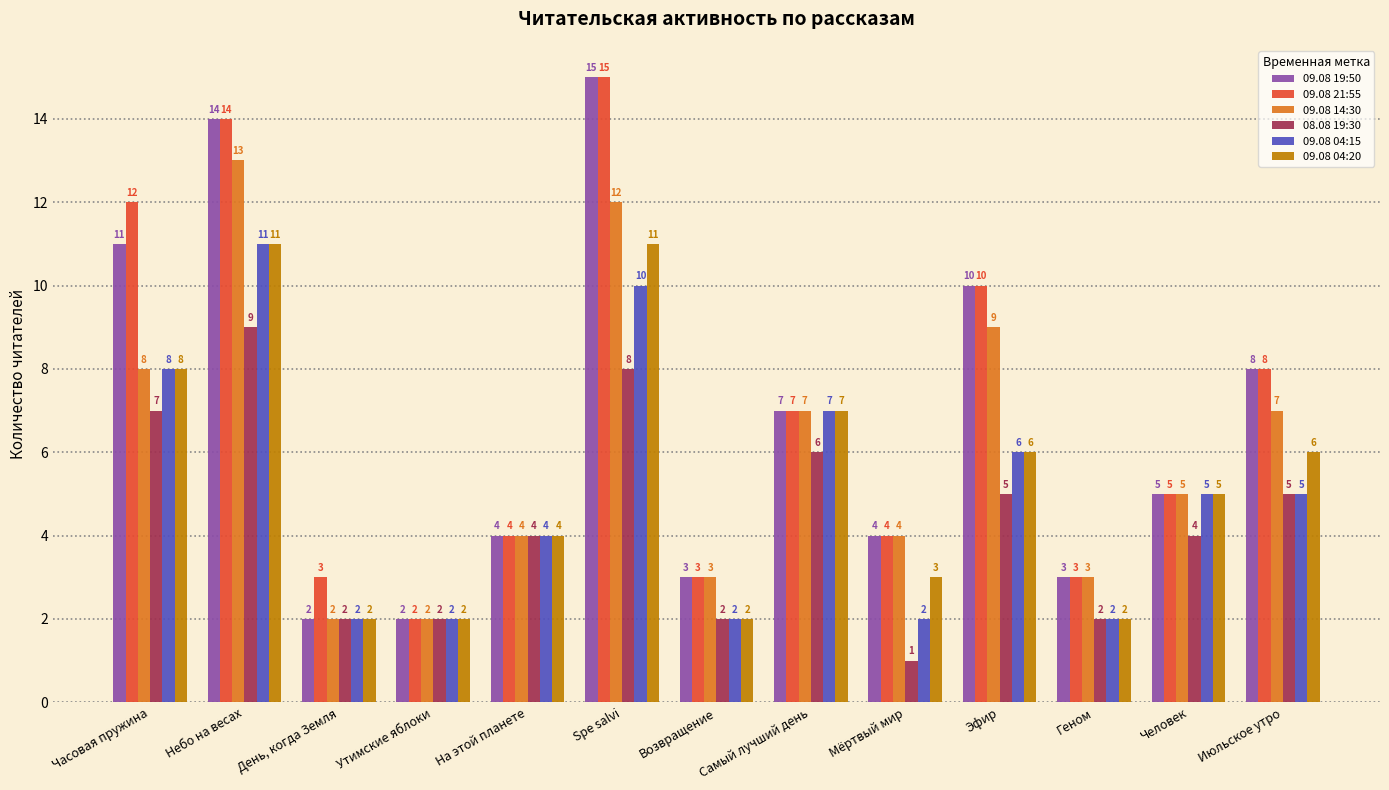

What is the value of the 09.08 21:55 bar at the 4th from the left?

2